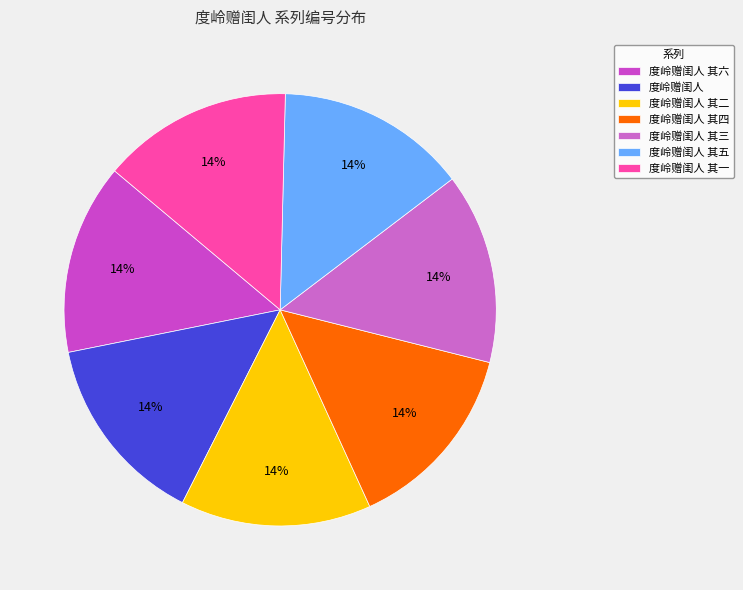

What portion of the pie excludes 度岭赠闺人 其六?

85.7%